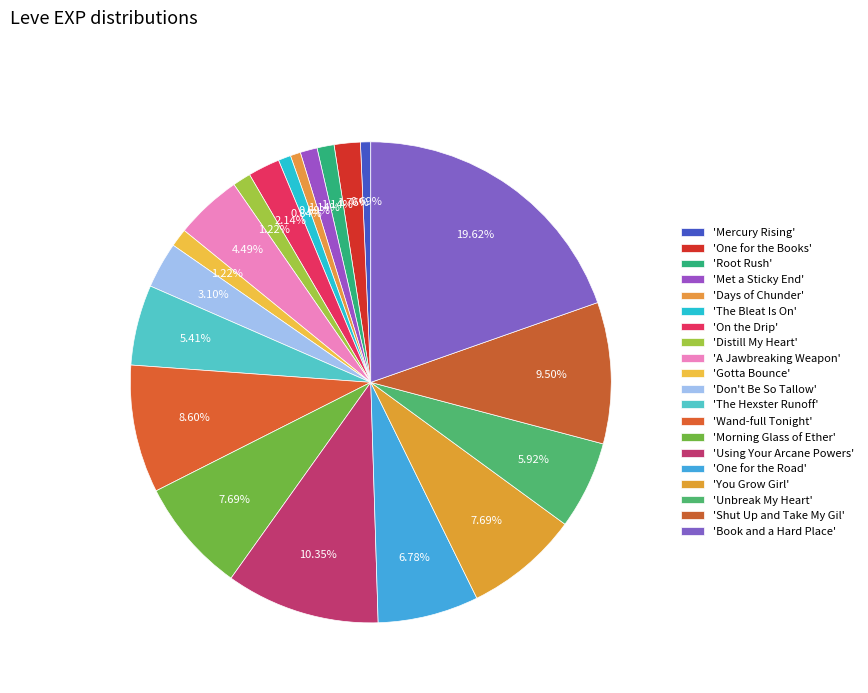

Which category has the smallest portion of the pie?

Mercury Rising